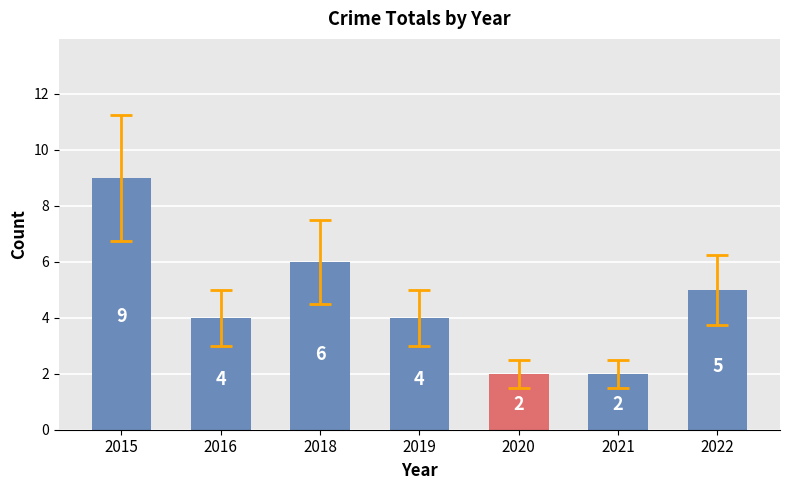

What is the ratio of the value at 2021 to the value at 2019?

0.5